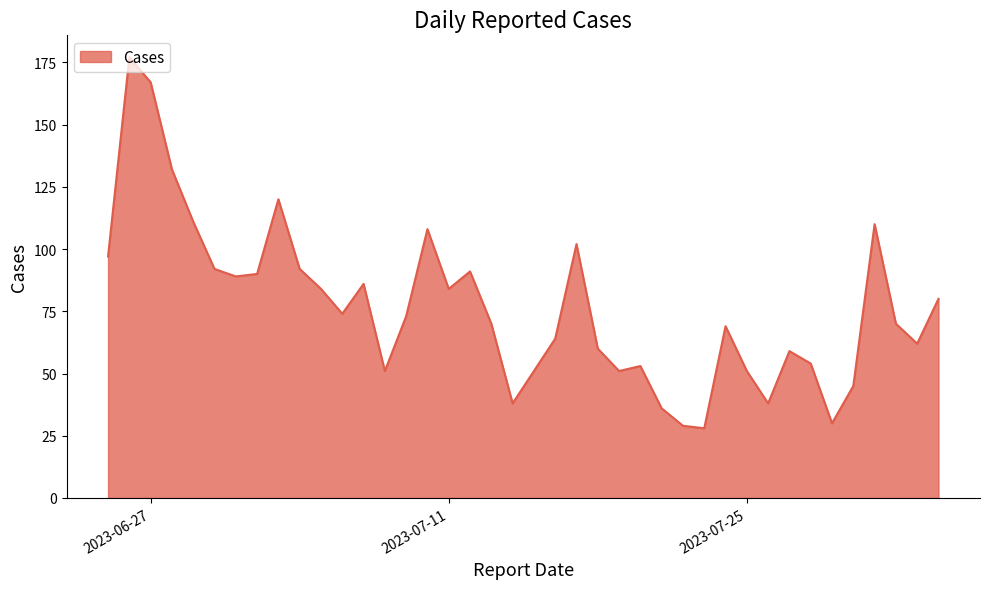

What is the minimum value shown in the chart?

28